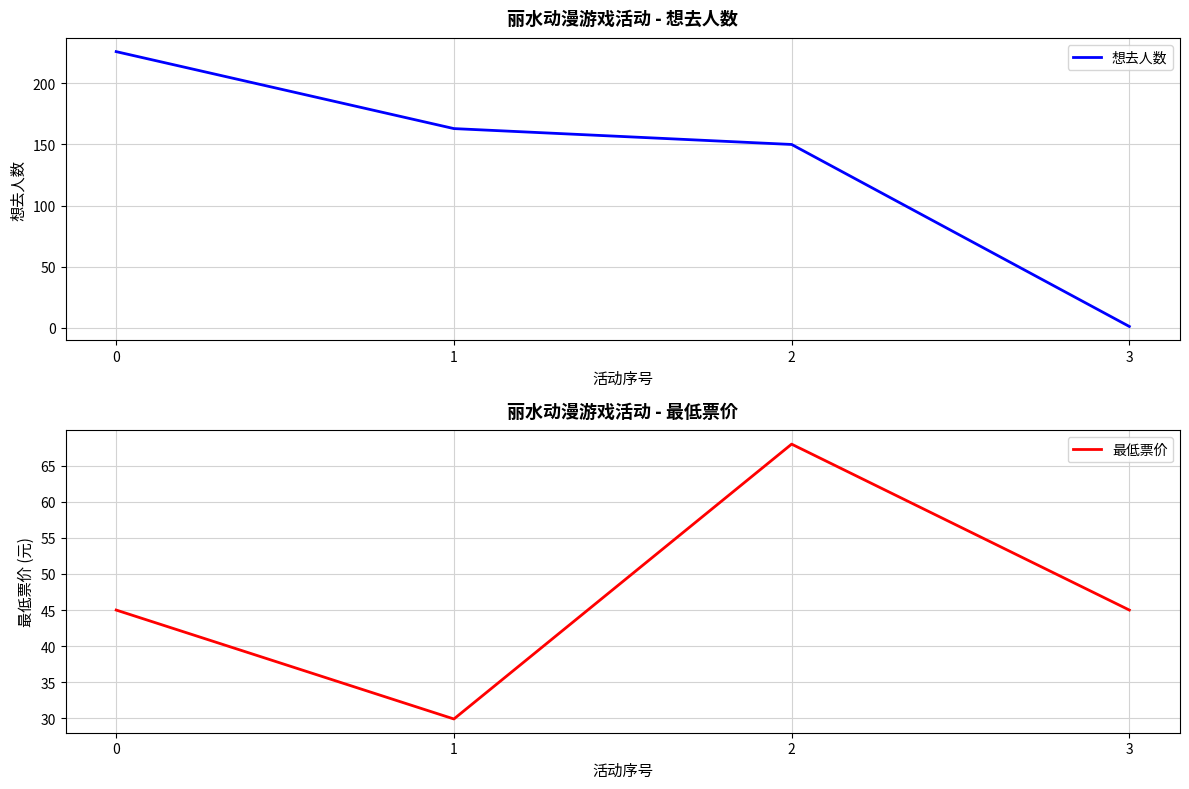

Count the number of data series in this chart.

2